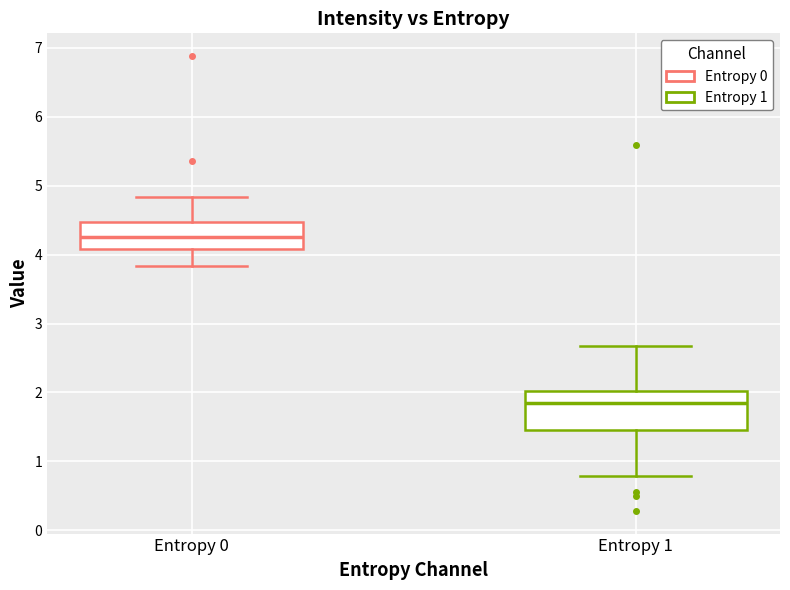

Comparing the boxes themselves (not the whiskers), which one is the tallest?

Entropy 1